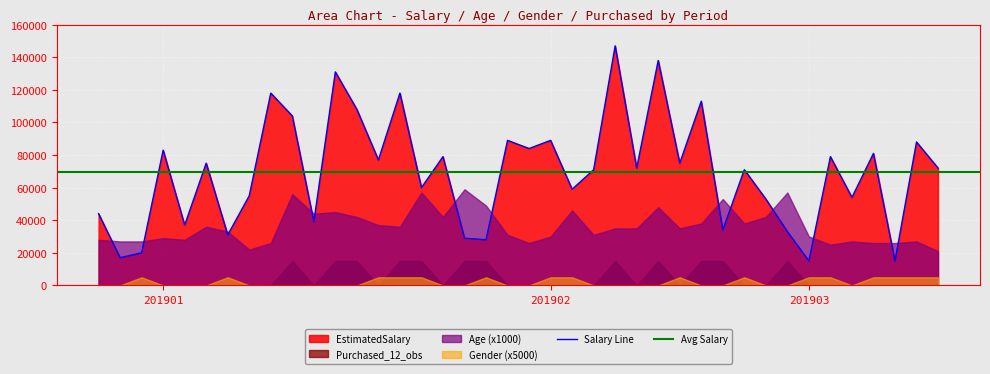

What is the minimum value for Salary Line?

15000